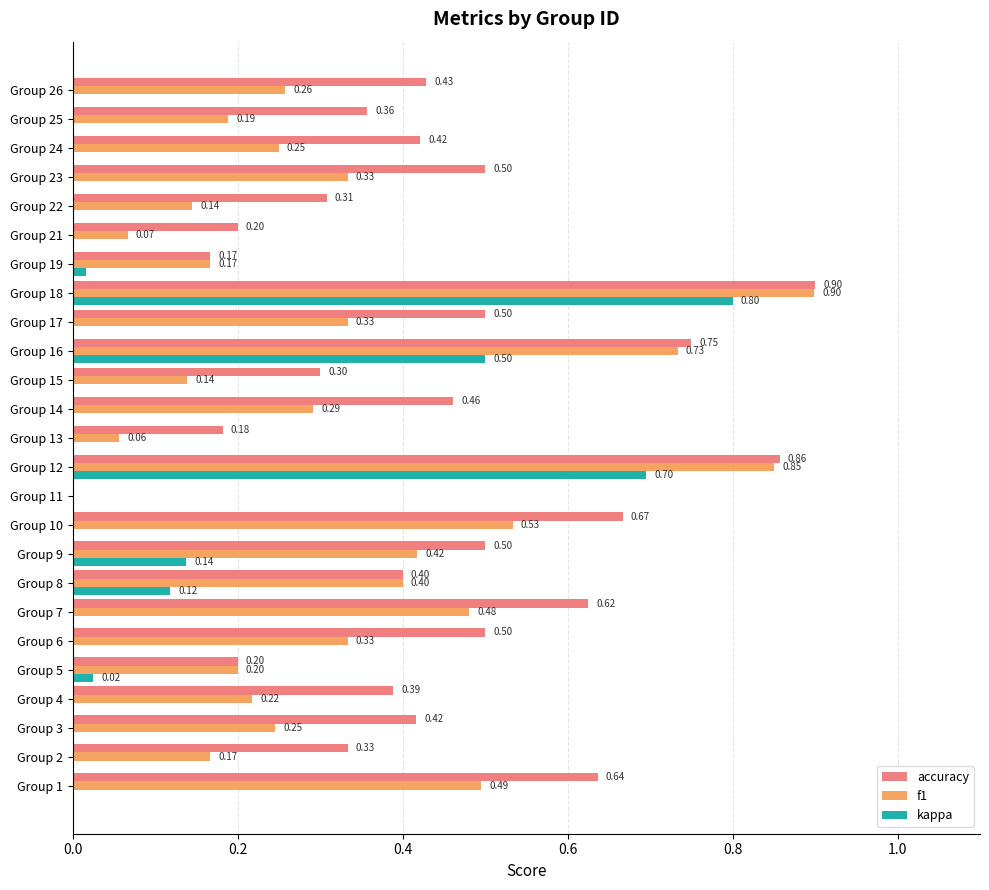

What is the sum of all f1 values?

8.2